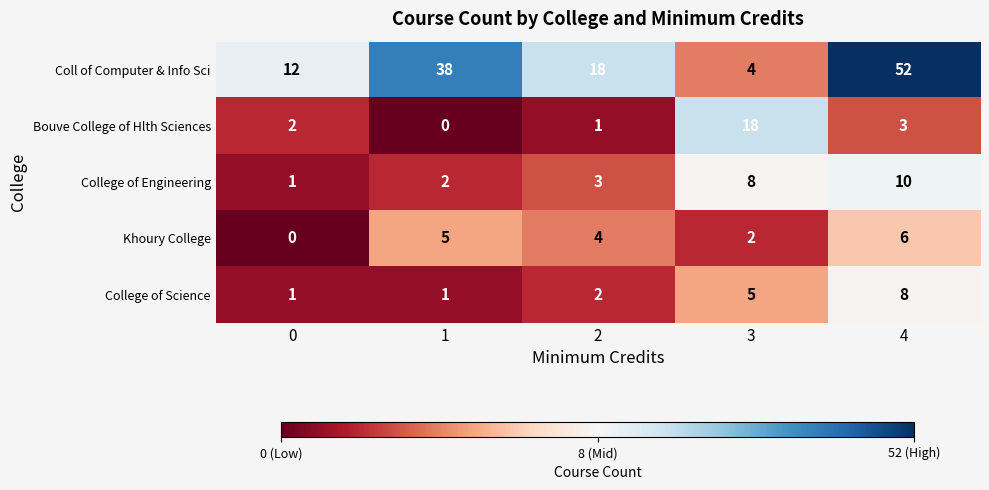

Which series has the largest total across all categories?

Coll of Computer & Info Sci